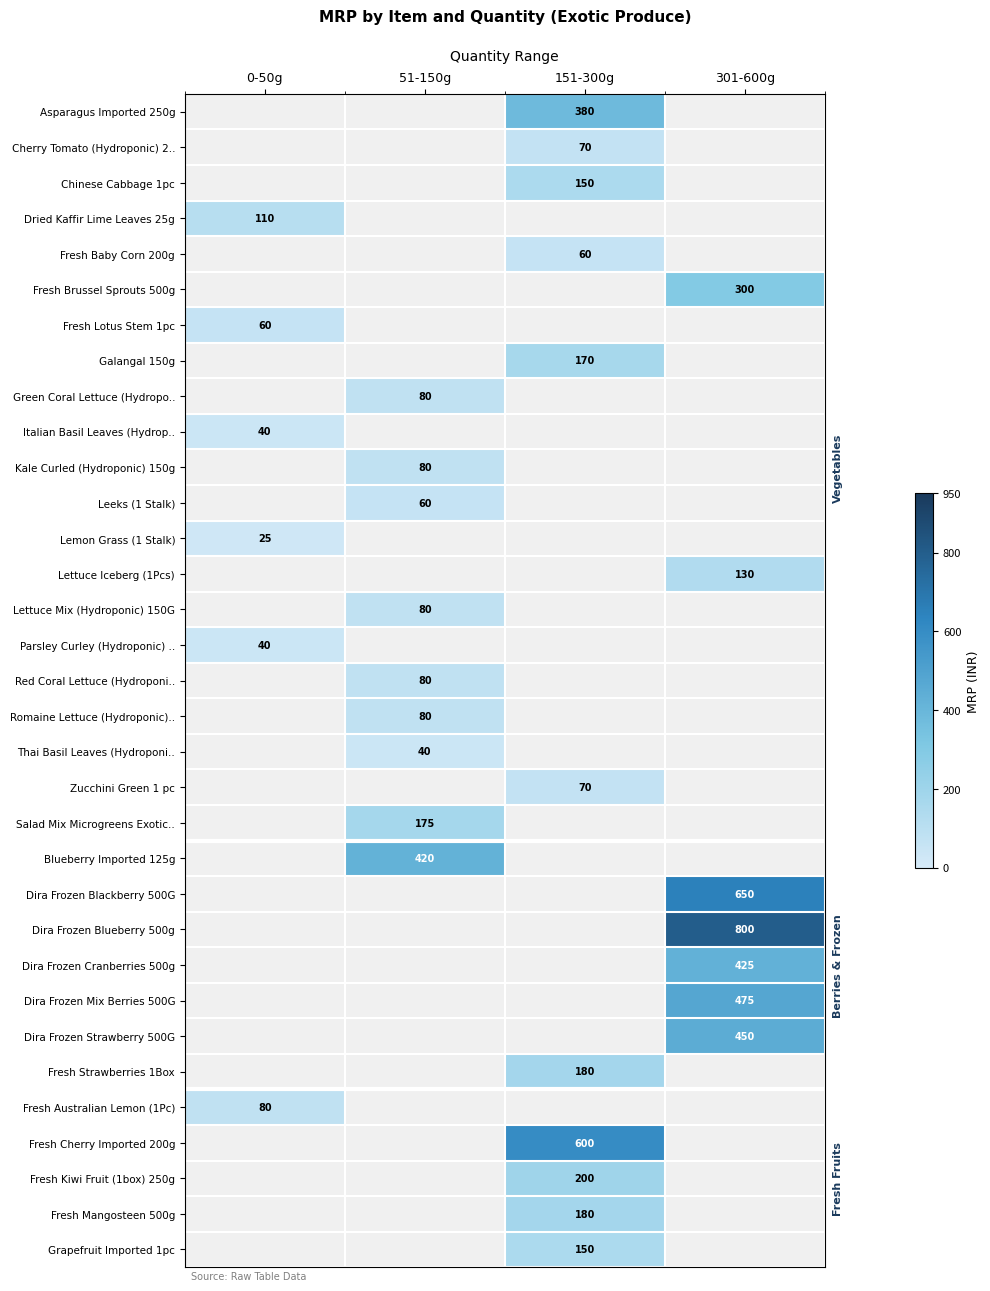

What is the minimum value shown in the chart?

25.0